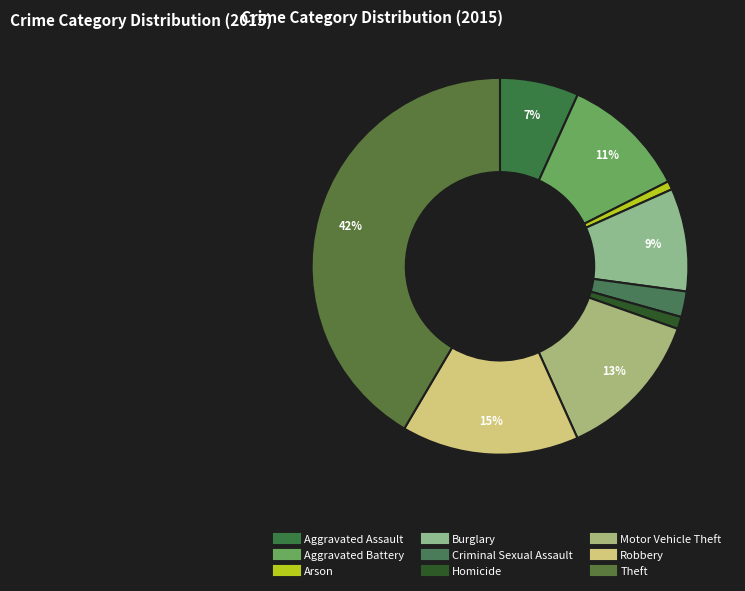

What percentage is the Motor Vehicle Theft slice, to the nearest percent?

13%